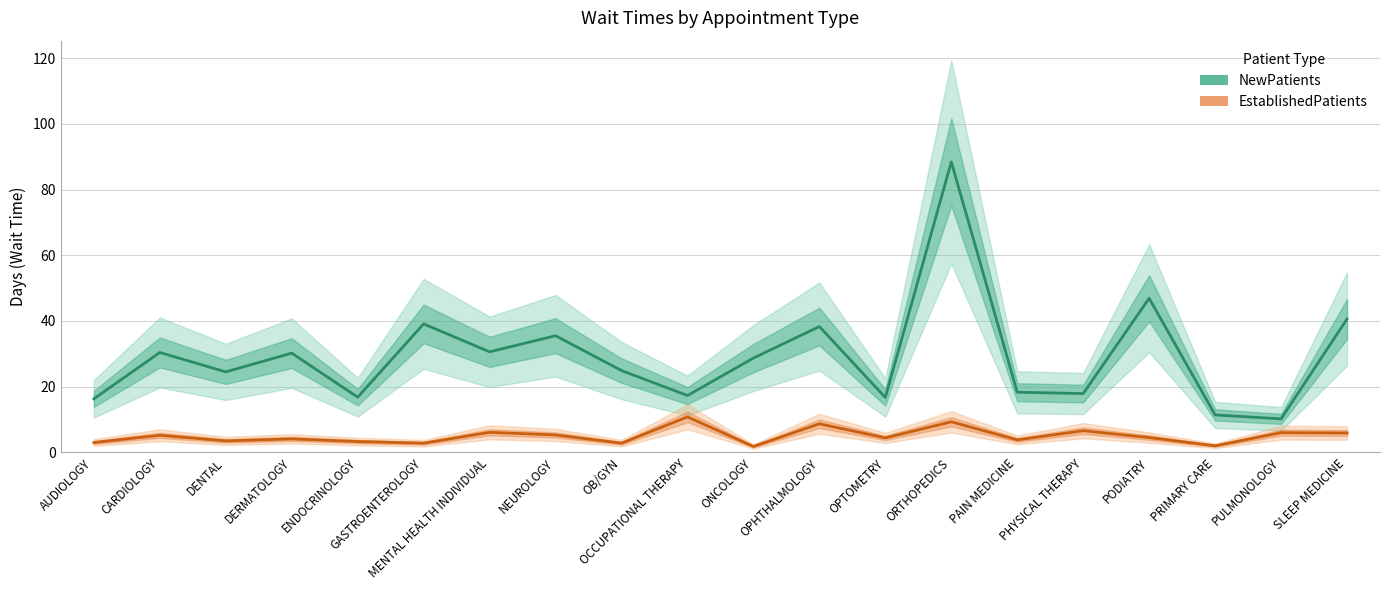

Count the number of categories in the chart.

20